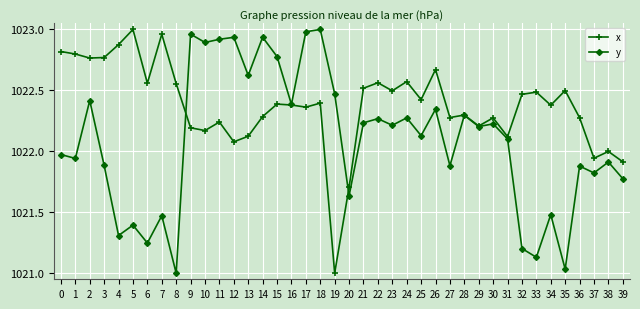

How many data points in y are less than 1022?

18